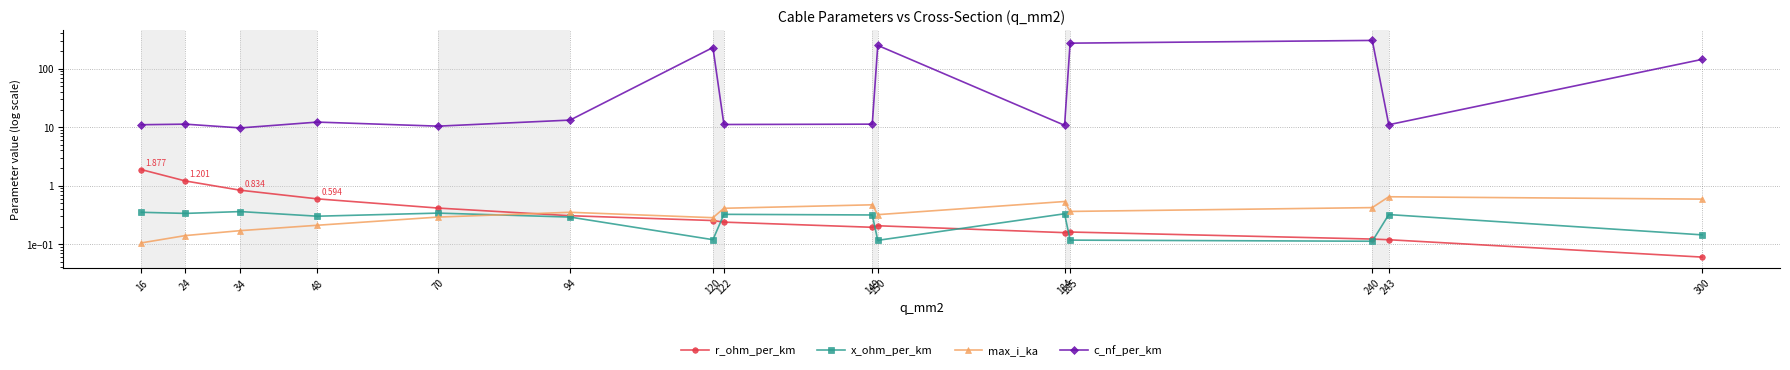

At which label does r_ohm_per_km reach its peak?

16